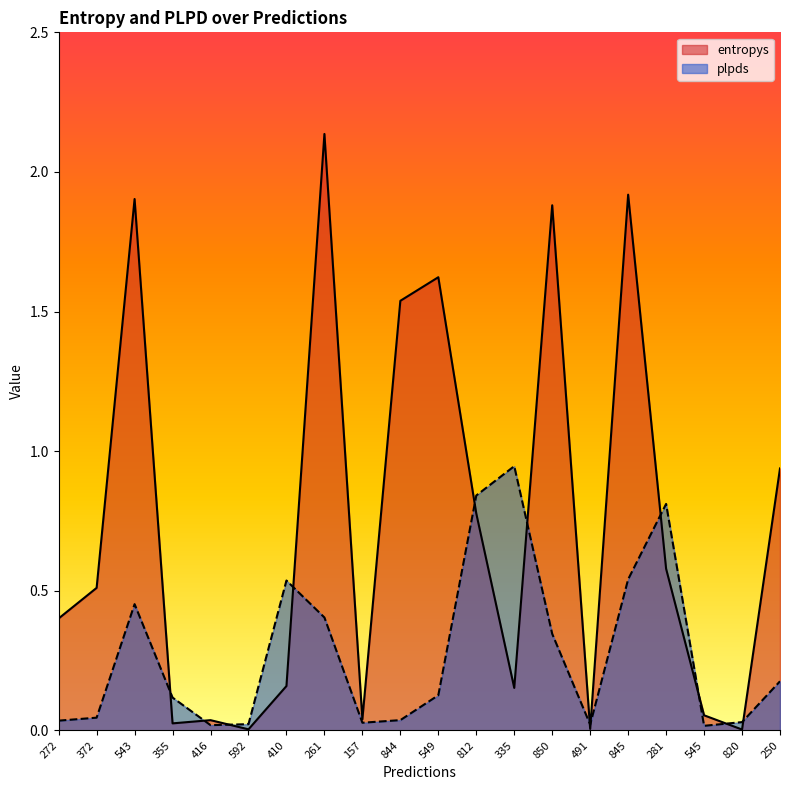

The plpds series shows 0.1 at 549. True or false?

True